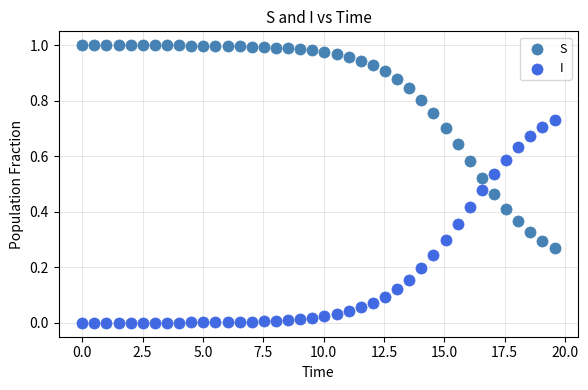

What is the X range (max minus min) for the scatter plot?

19.6